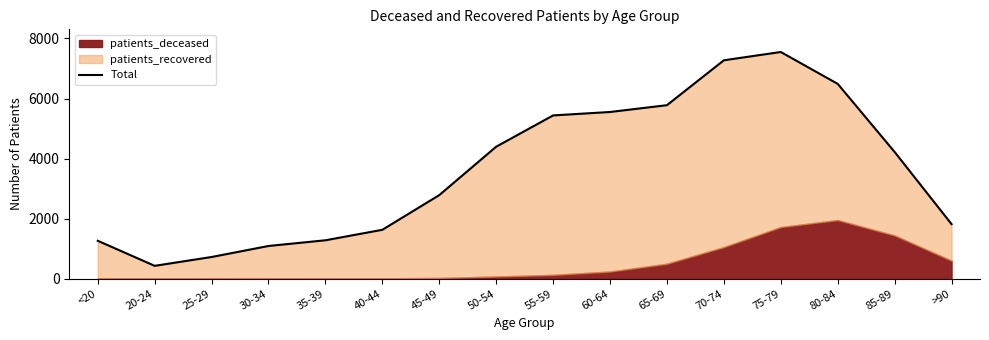

Between 35-39 and 30-34, which is larger?

35-39